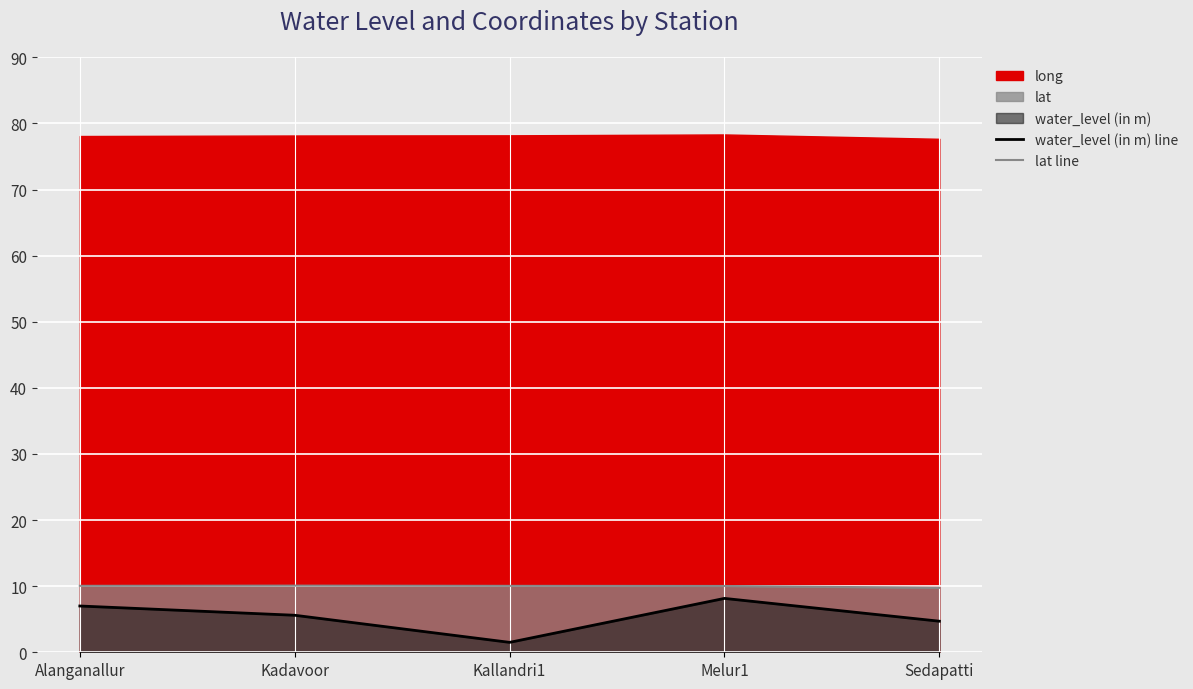

What is the maximum value for lat line?

10.1